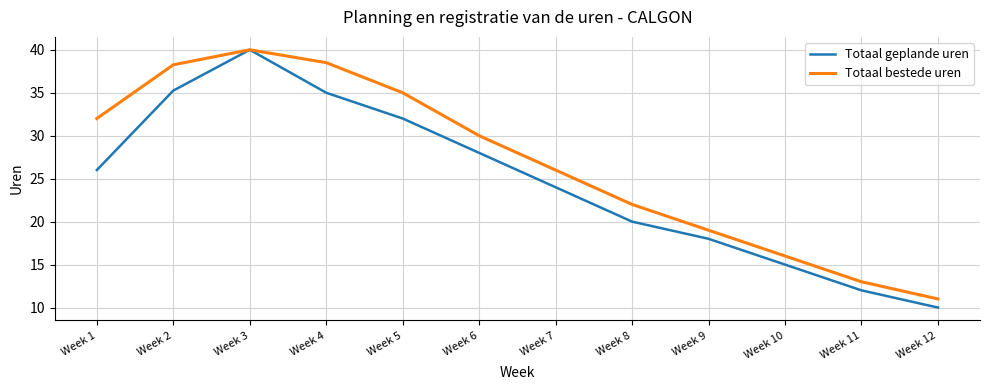

Where is Totaal bestede uren nearest to the value 25?

Week 7